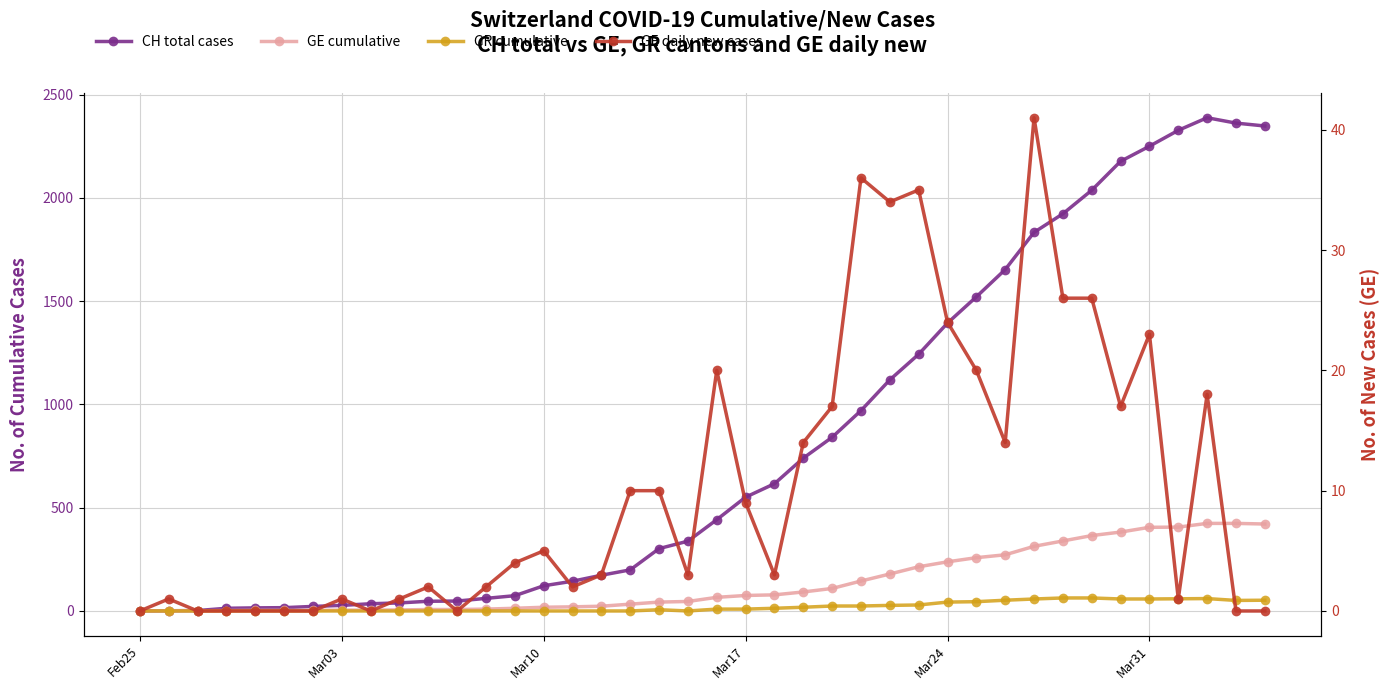

Reading left to right, transcribe all the data shown in this chart.

CH total cases: 0	1	2	13	15	16	22	27	35	39	47	48	61	74	122	144	173	199	302	338	442	551	616	740	841	970	1119	1243	1394	1521	1653	1833	1923	2037	2177	2250	2327	2388	2362	2348
GE cumulative: 0	1	1	2	3	3	3	4	4	5	7	7	9	13	18	20	23	33	43	46	66	75	78	92	109	145	179	214	238	258	272	313	339	365	382	405	406	424	424	421
GR cumulative: 0	0	0	0	0	0	0	0	0	0	0	0	0	0	0	0	0	0	6	0	9	9	13	18	24	24	27	29	43	45	52	58	63	63	58	58	59	60	51	52
GE daily new cases: 0	1	0	0	0	0	0	1	0	1	2	0	2	4	5	2	3	10	10	3	20	9	3	14	17	36	34	35	24	20	14	41	26	26	17	23	1	18	0	0